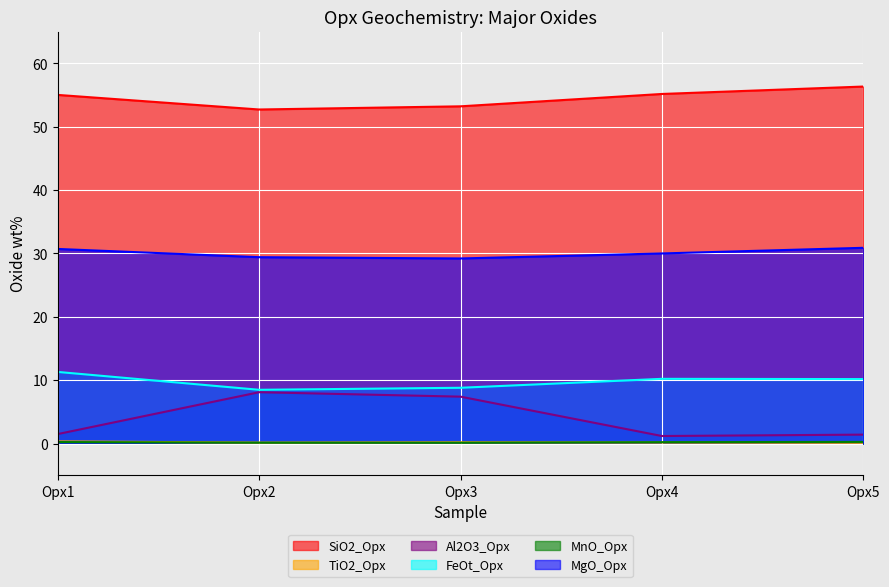

What is the spread (max minus min) of values at Opx5?

56.2